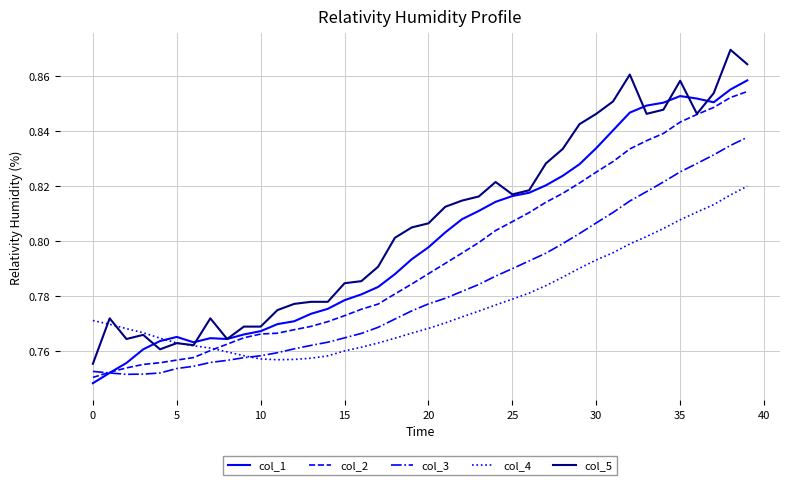

Which series has the largest total across all categories?

col_5